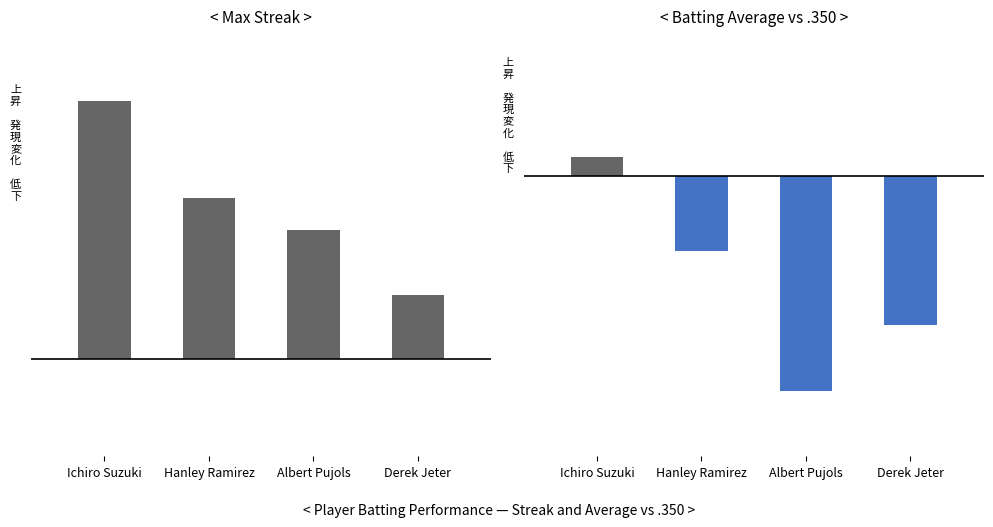

What is the greatest value displayed?

8.0